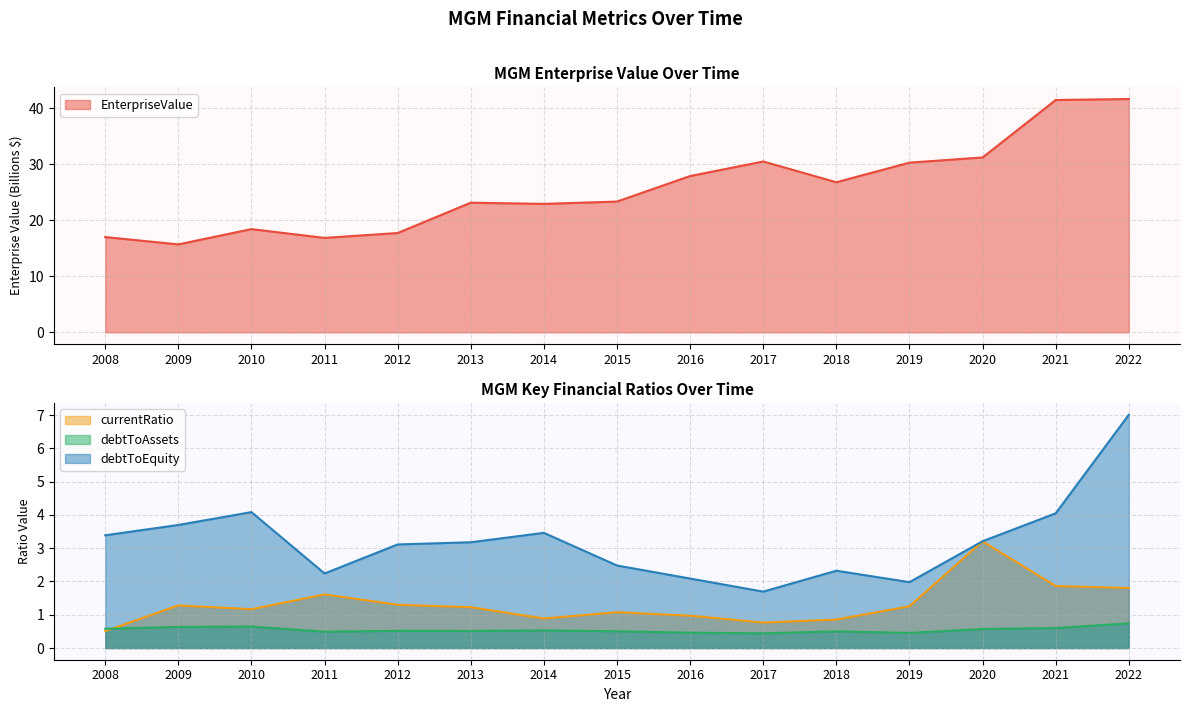

What is the value of the debtToAssets point at the 7th from the left?

0.5